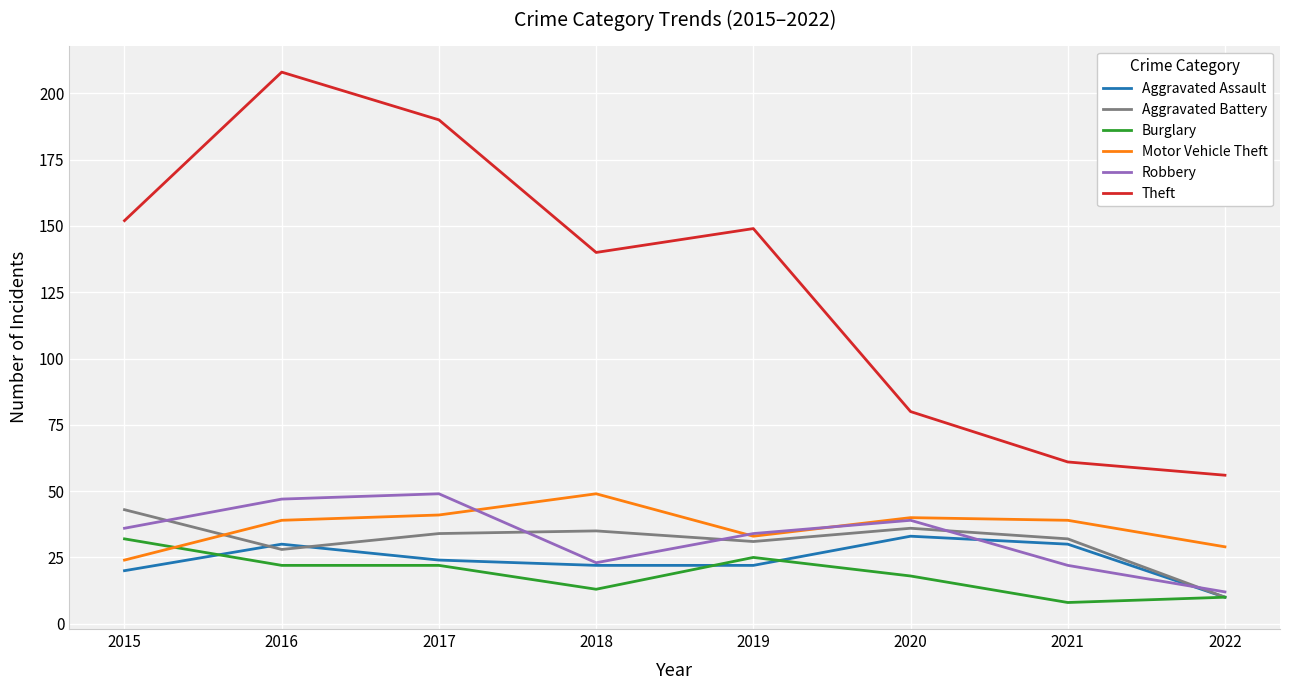

What is the difference between the Aggravated Battery values at 2019 and 2018?

4